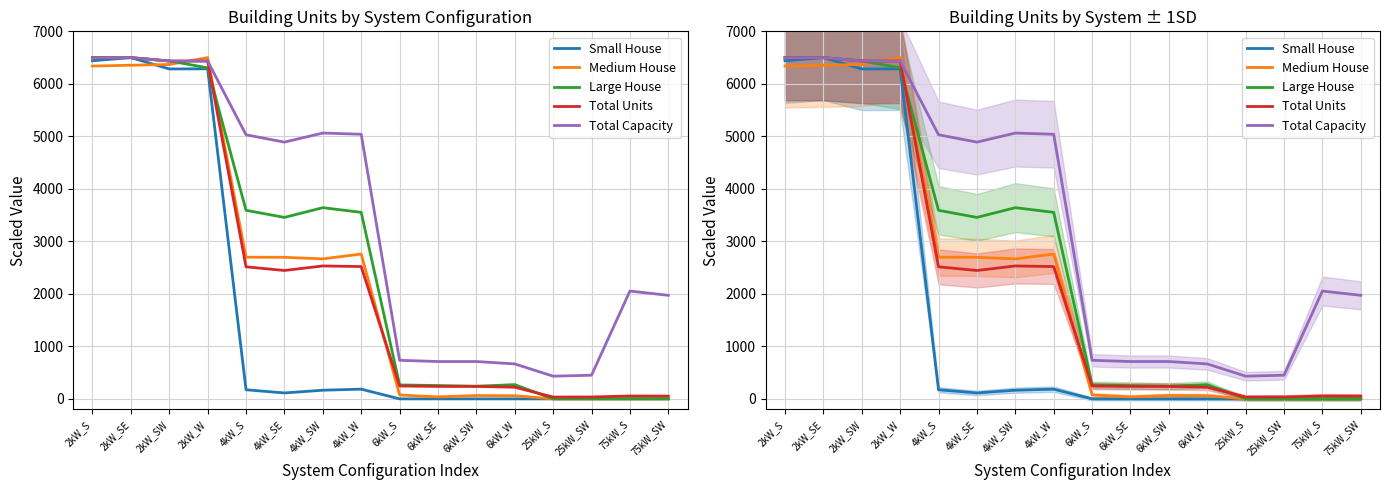

What is the approximate value of Total Capacity at 4kW_W?

5039.8